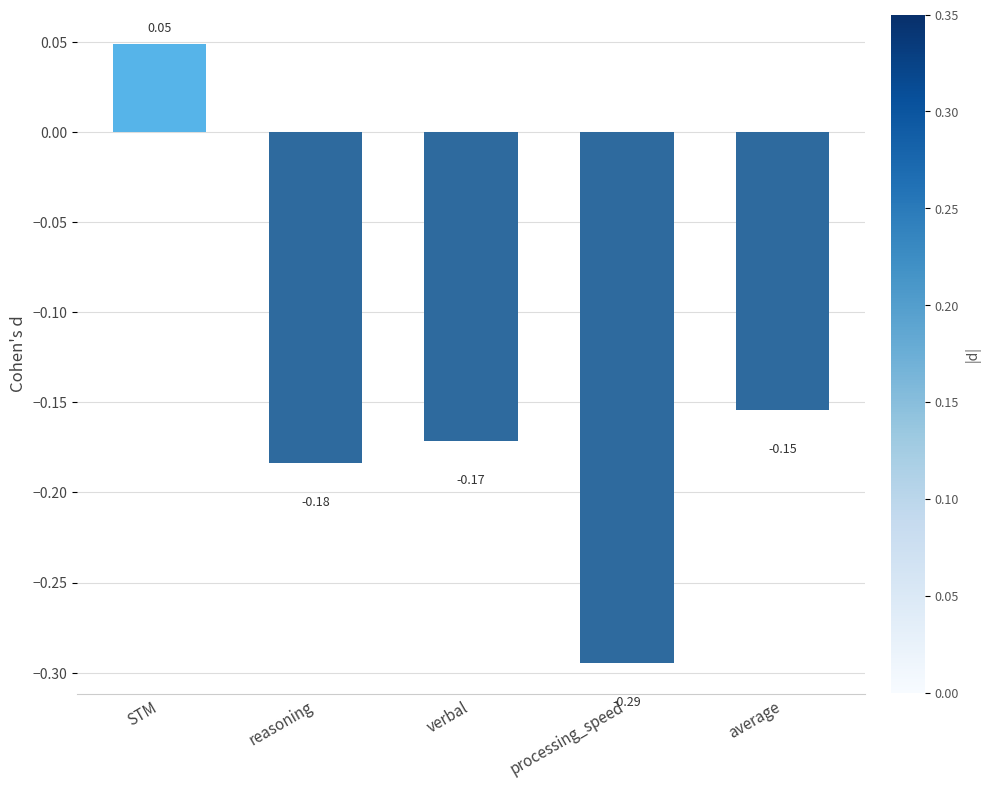

How many values are below zero?

4